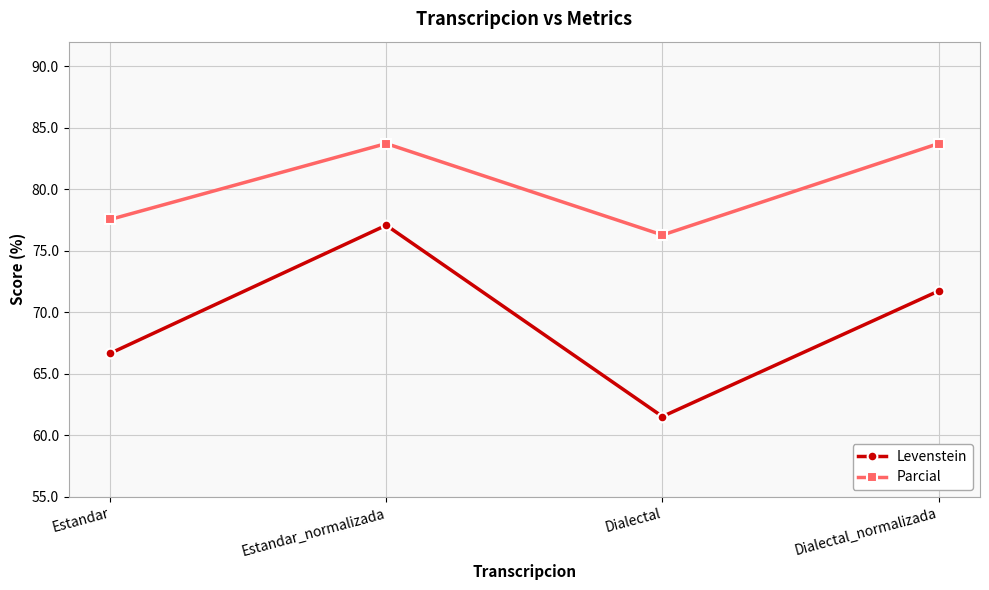

What is the label of the 1st point from the left?

Estandar